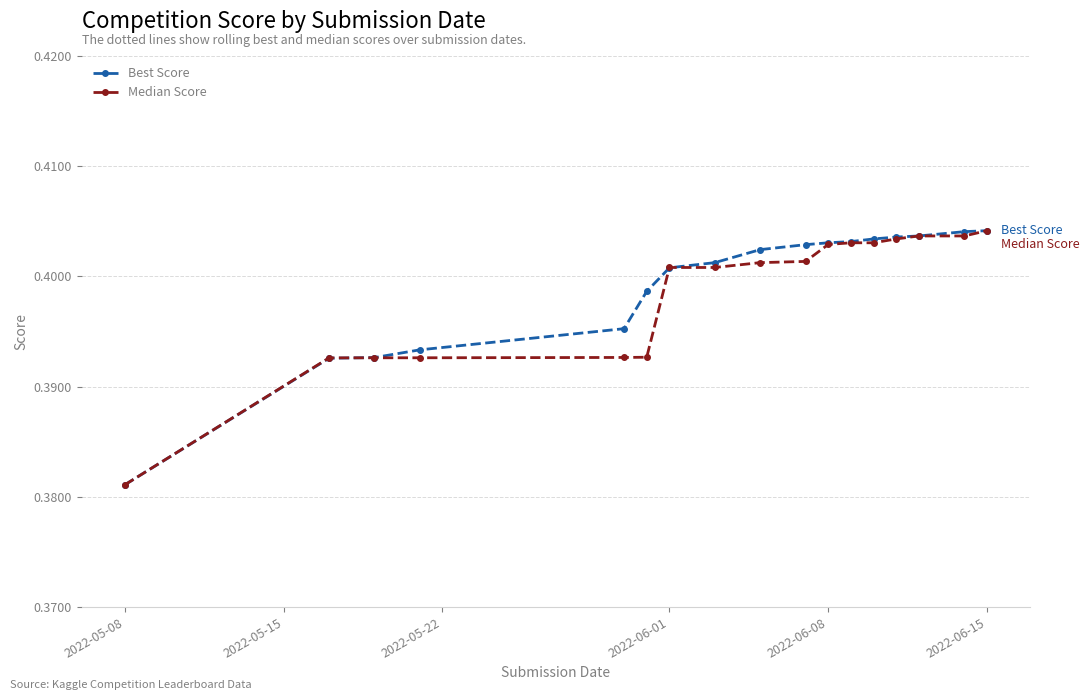

At how many categories does at least one series exceed 0?

17